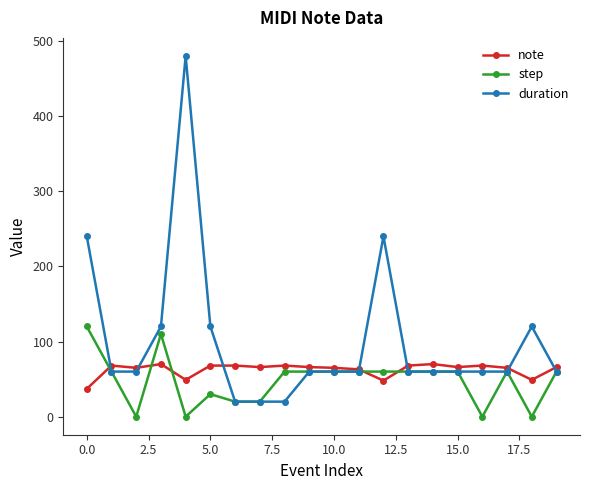

At how many categories does at least one series exceed 7?

20